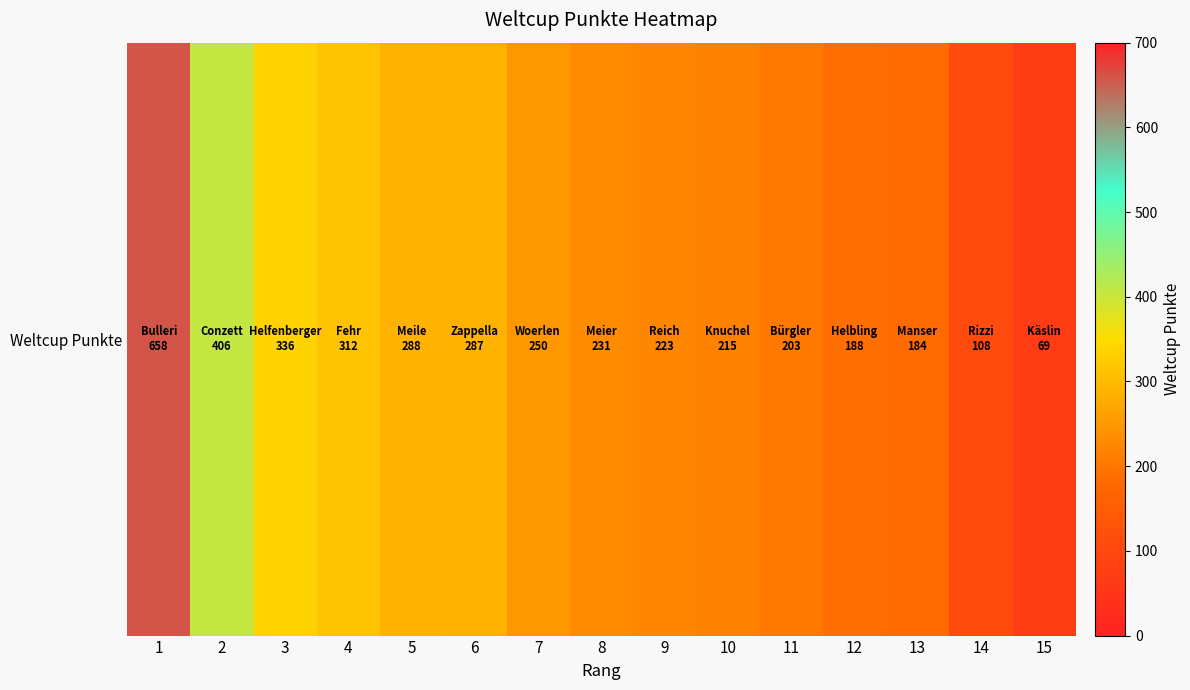

What is the difference between the maximum and minimum values?

589